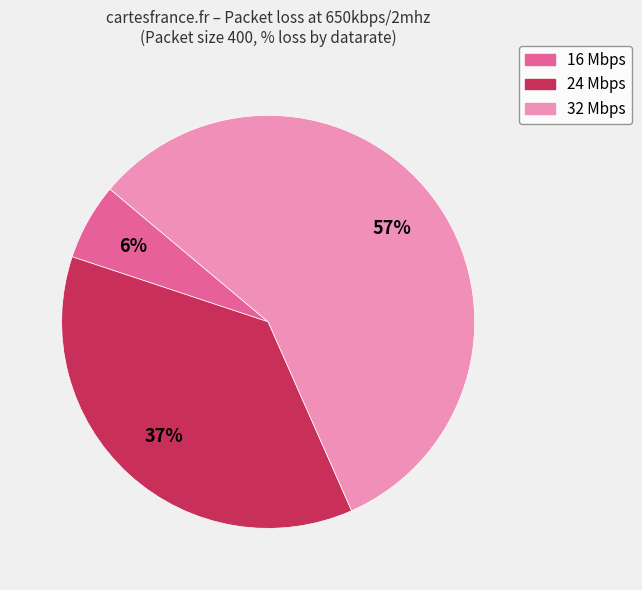

How many slices are in this pie chart?

3